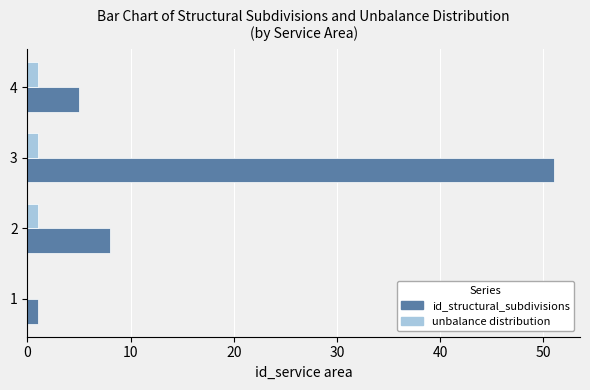

The value of id_structural_subdivisions at 4 is 5. True or false?

True